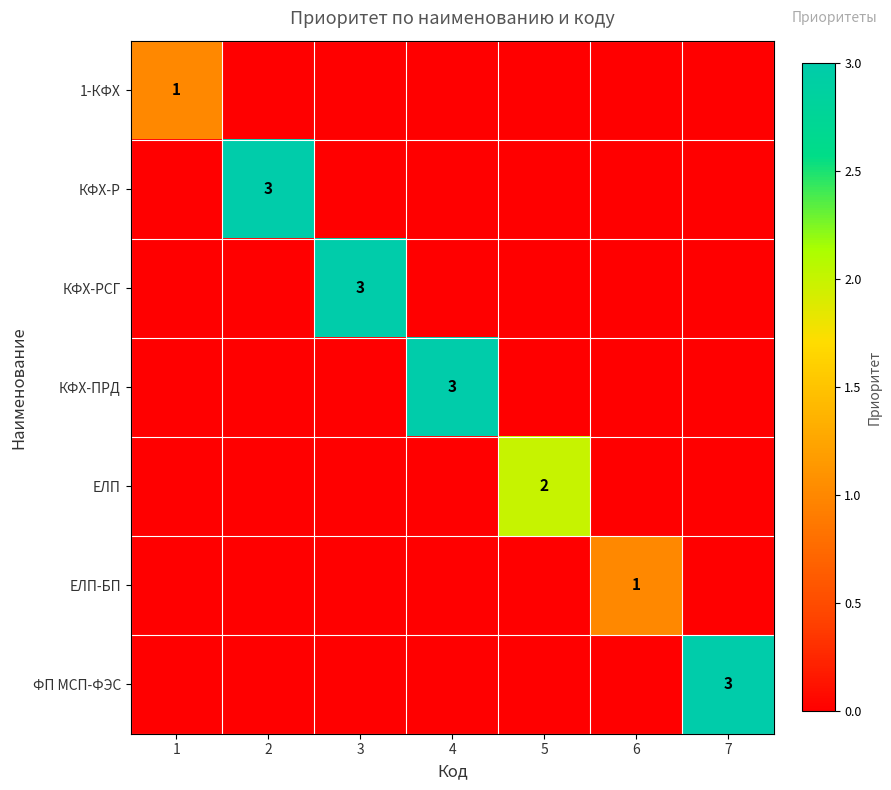

The value of КФХ-Р at 2 is 2. True or false?

False